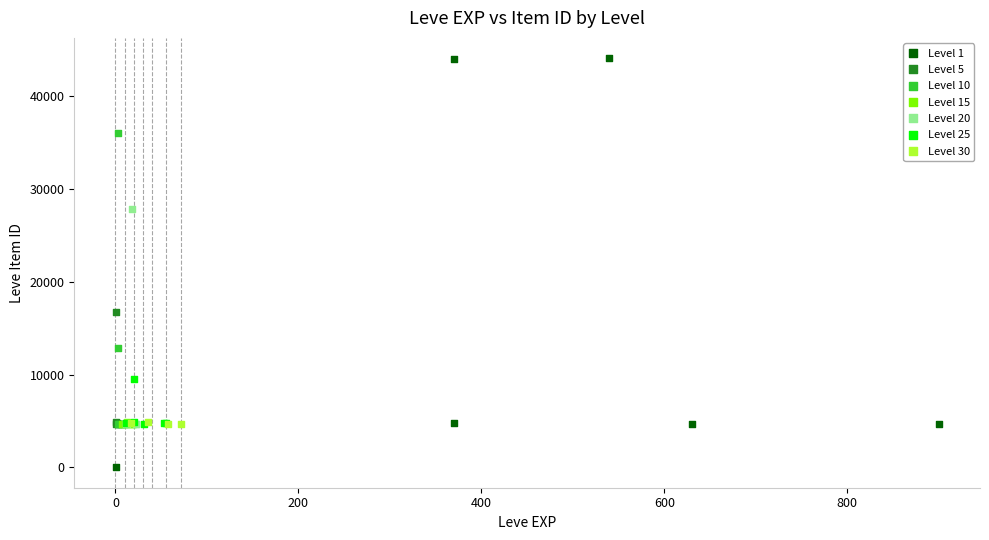

Which series has the widest spread of Y values?

Level 1